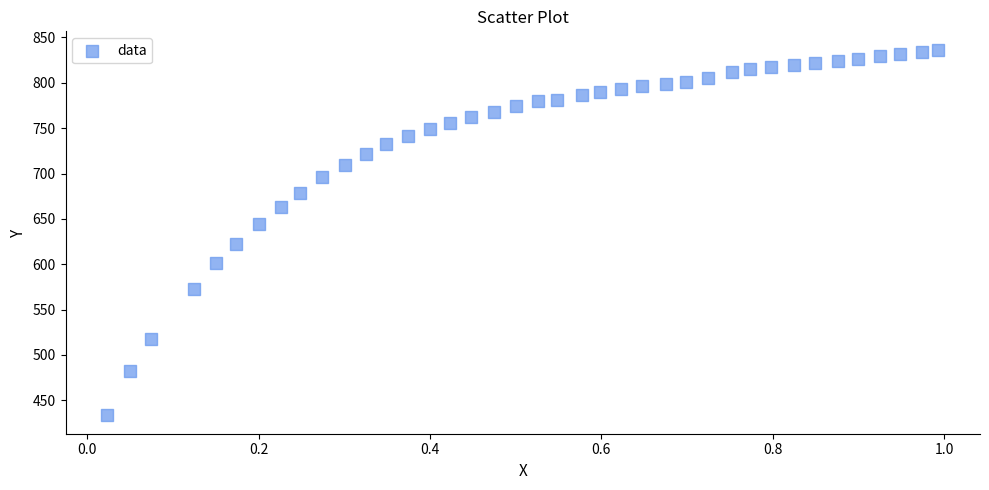

What is the range of Y values (max minus min)?

403.3